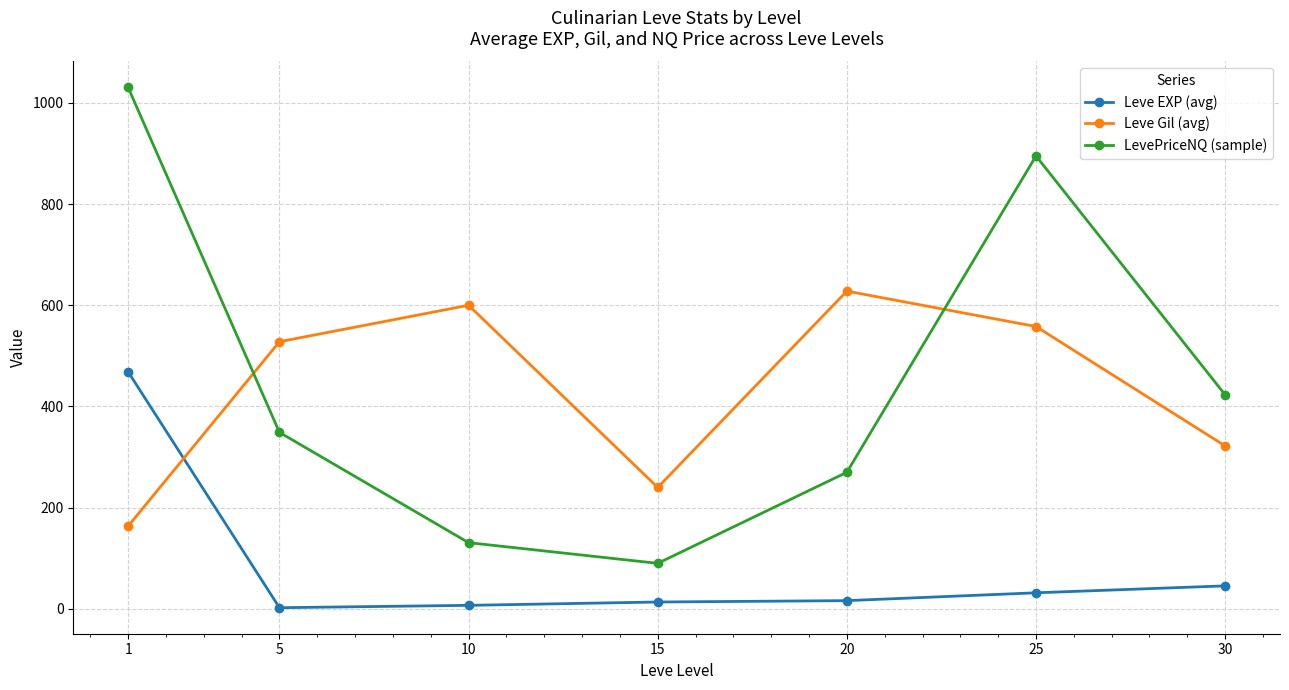

True or false: LevePriceNQ (sample) and Leve EXP (avg) cross at least once.

False